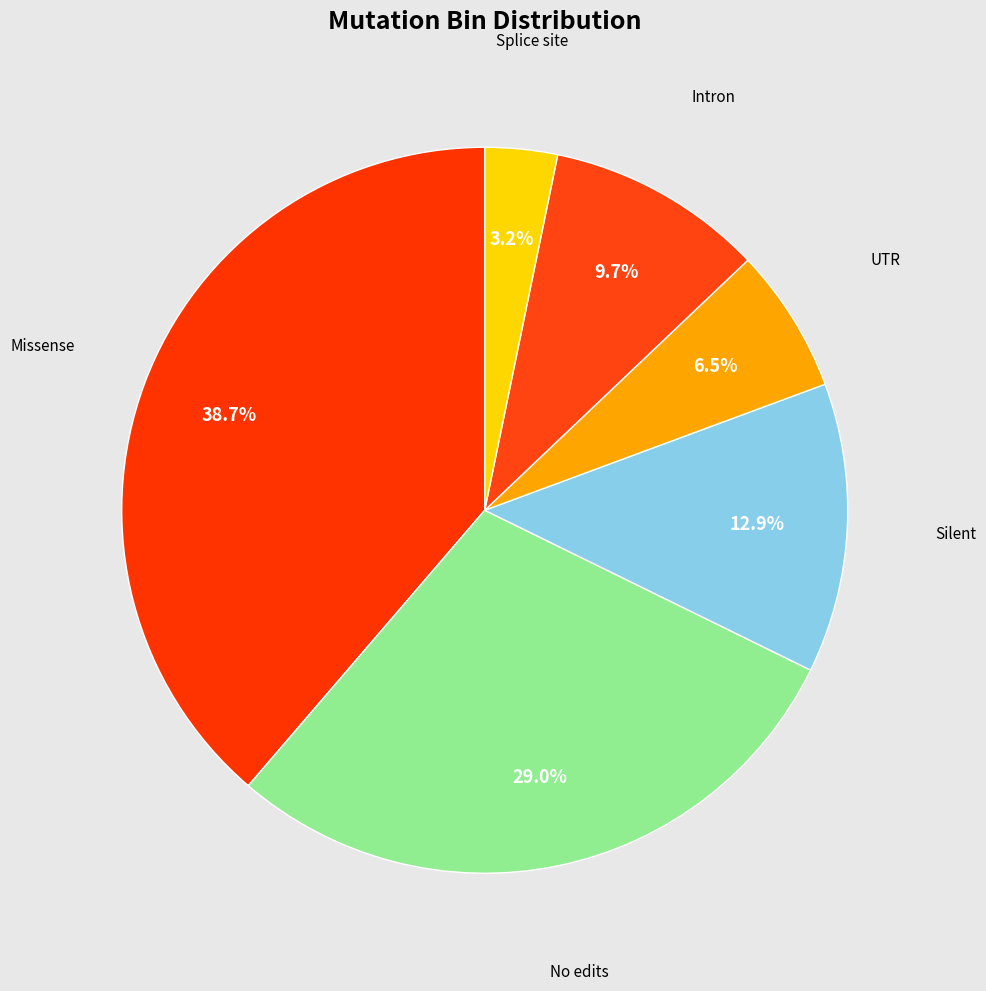

Count the number of slices in the pie.

6